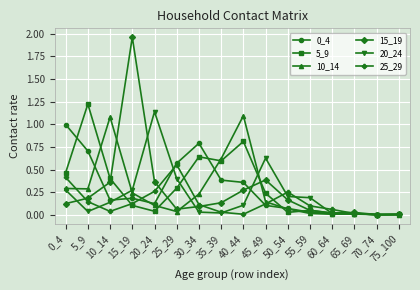

What is the sum of all 0_4 values?

4.5